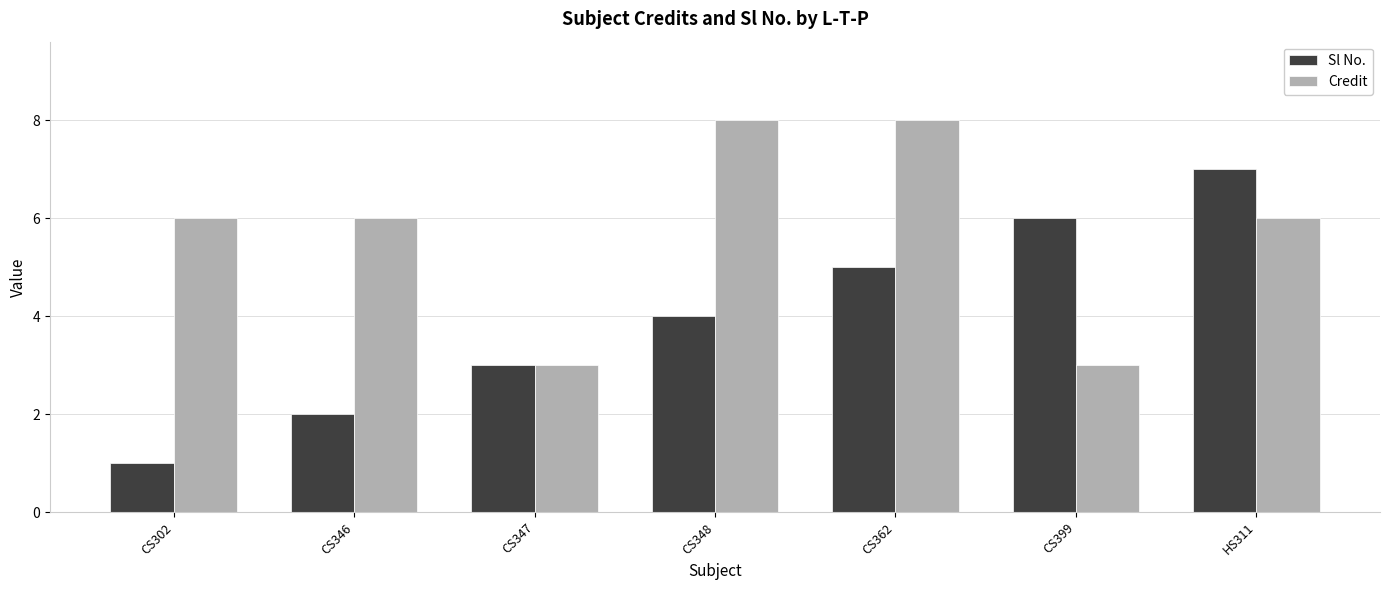

What are all the series names shown in the legend?

Sl No., Credit